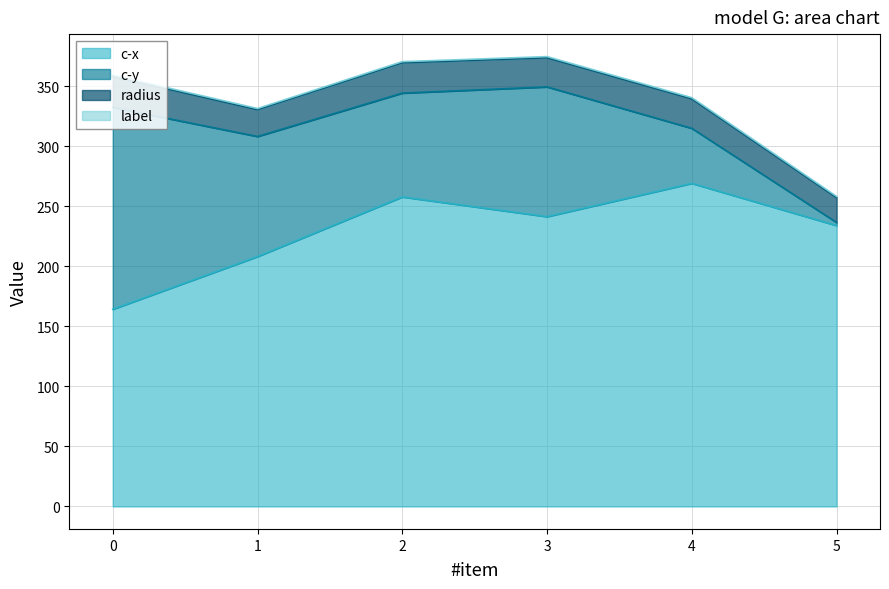

How many data points in c-y are less than 100?

3